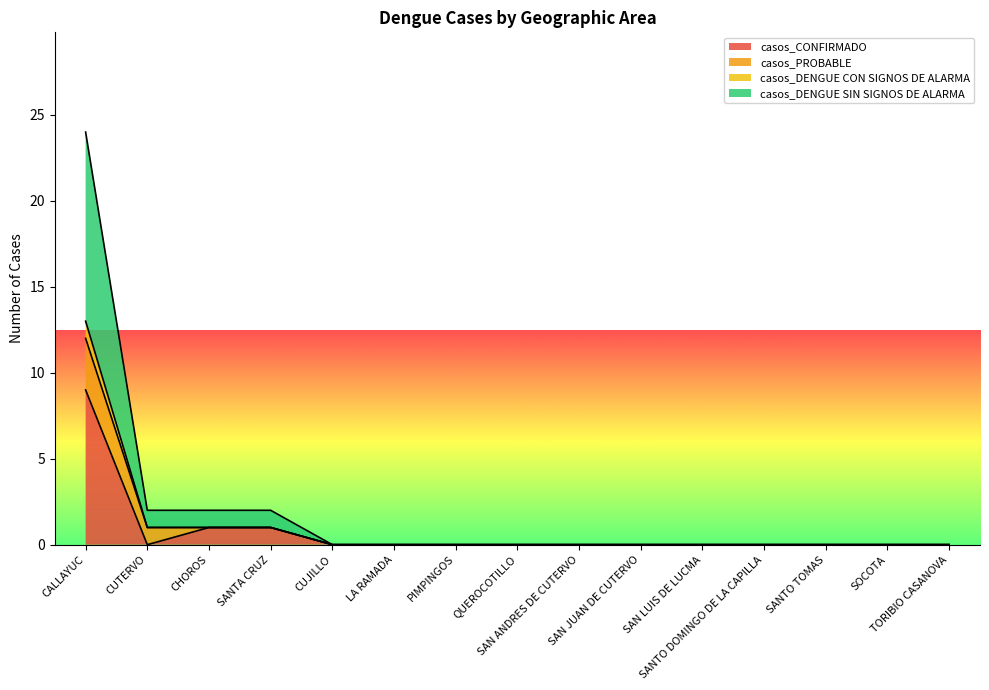

At which category is the sum across all series the highest?

CALLAYUC